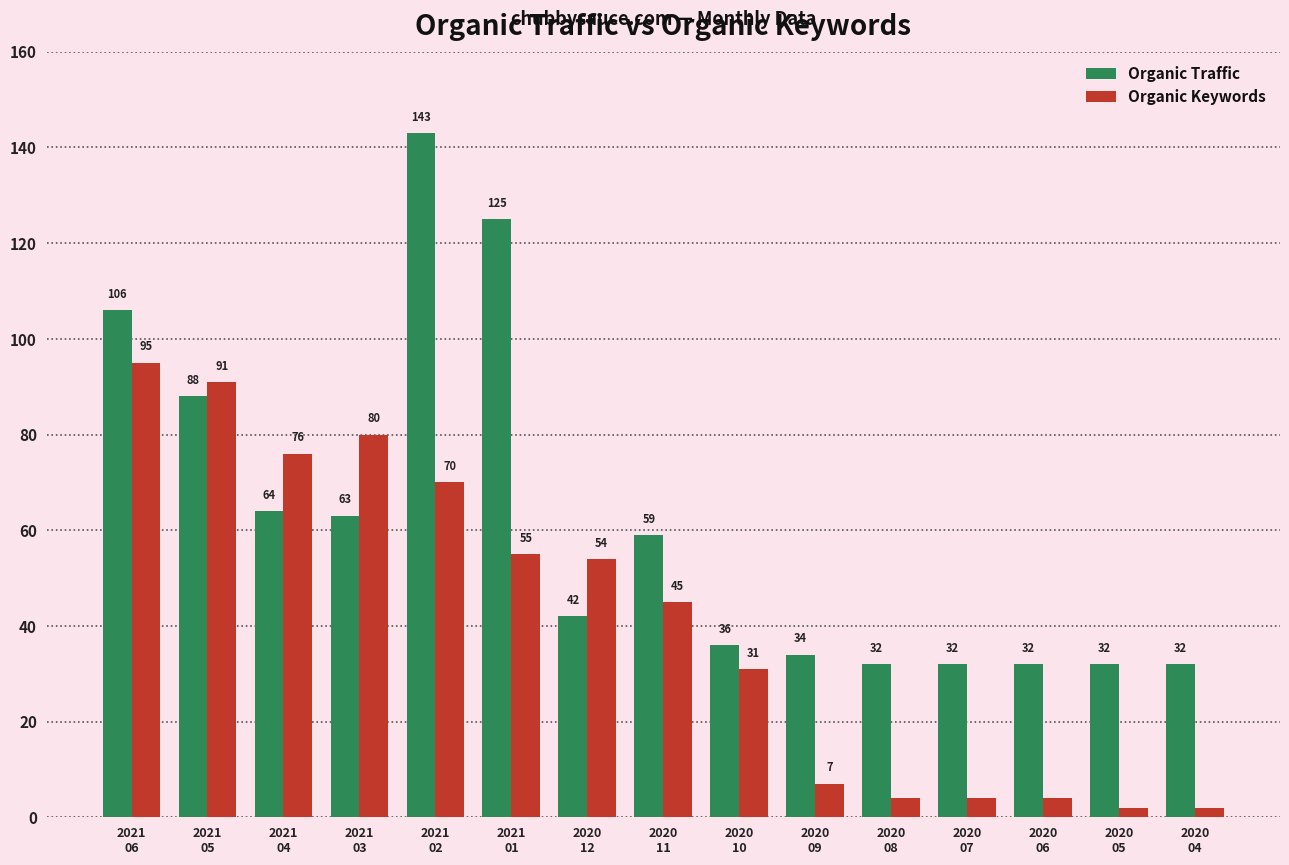

List the series in order of their overall mean, lowest first.

Organic Keywords, Organic Traffic